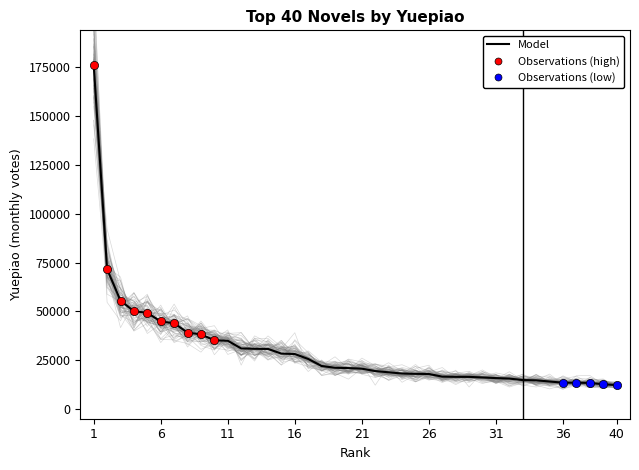

What is the change in value from 12 to 34?

-16343